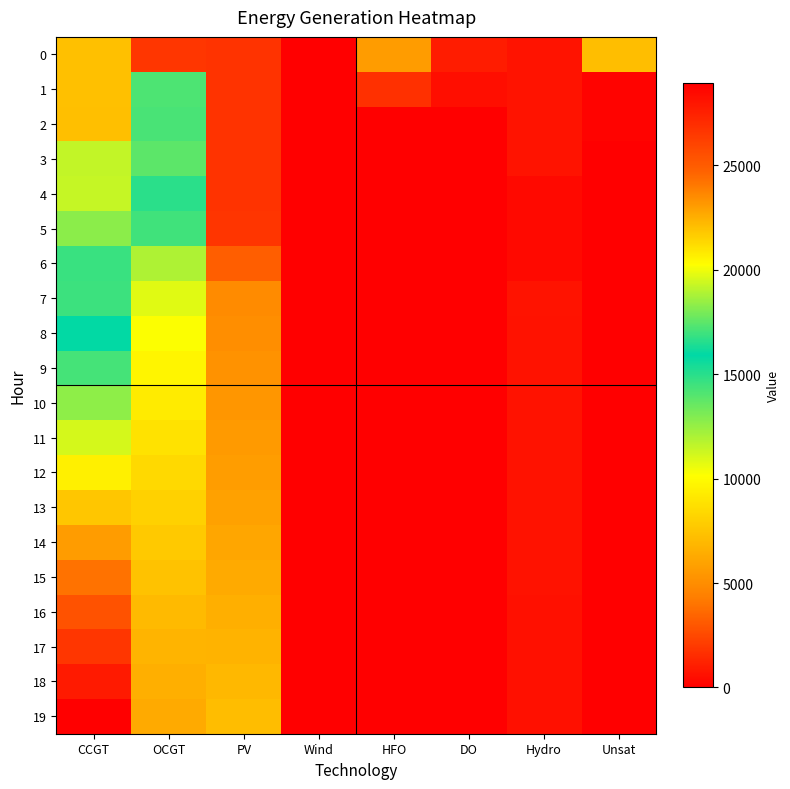

Between OCGT and CCGT, which is larger?

CCGT